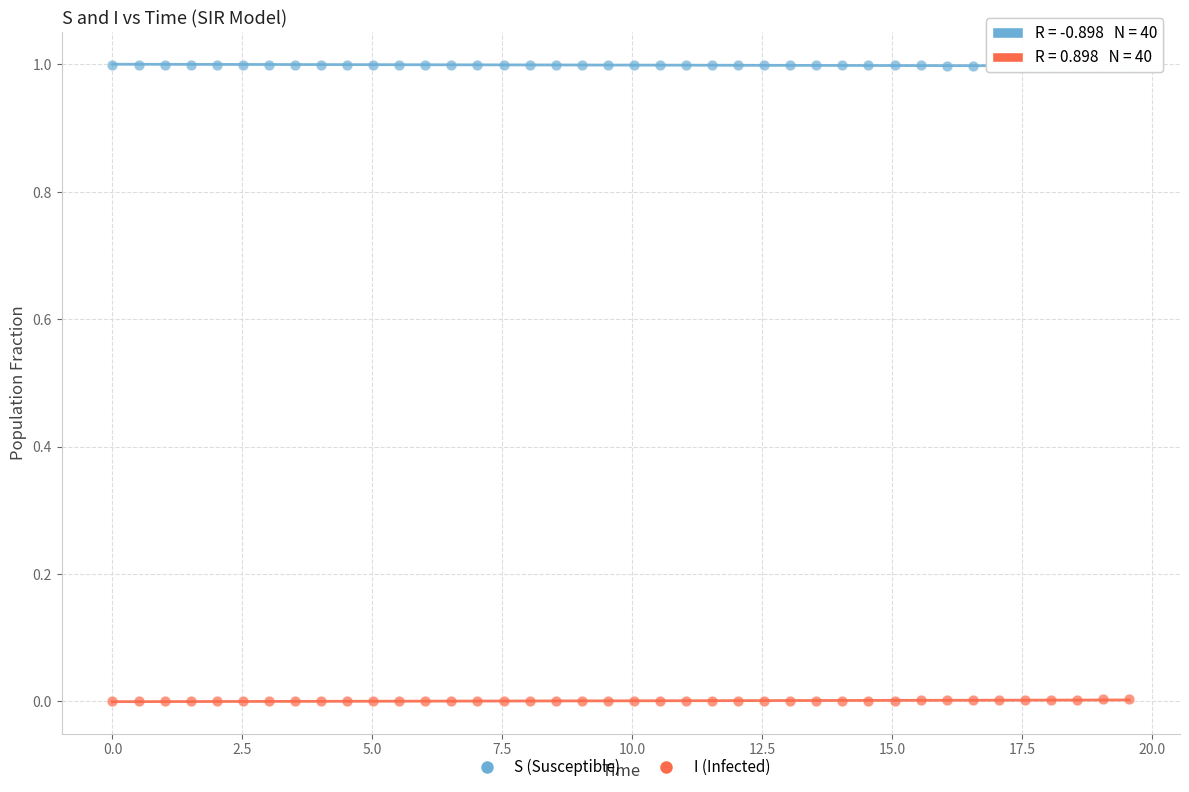

Across all data points, what is the range of Y values (max minus min)?

1.0